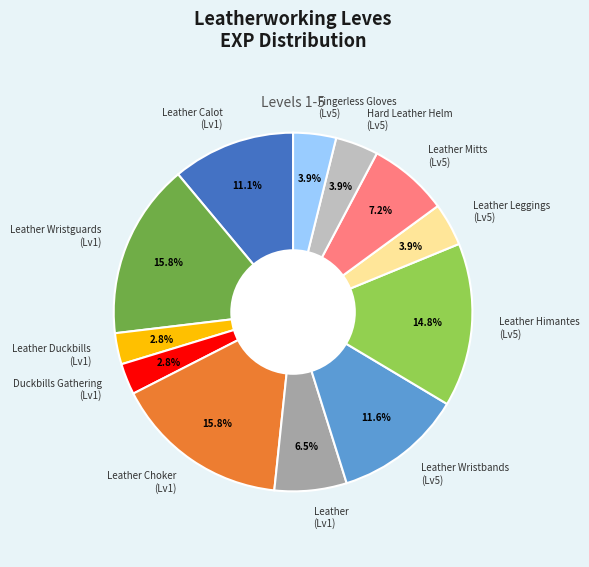

What portion of the pie excludes Hard Leather Helm (Lv5)?

96.1%